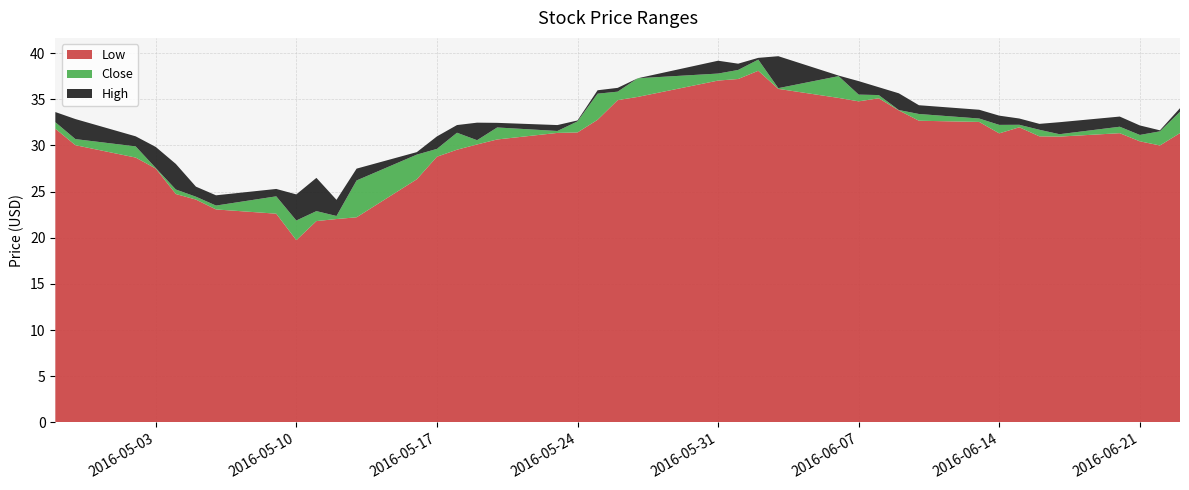

Reading left to right, list all the values displayed in this chart.

Low: 0=31.8	1=30.0	2=28.7	3=27.5	4=24.7	5=24.1	6=23.1	7=22.6	8=19.7	9=21.8	10=22.0	11=22.2	12=26.3	13=28.8	14=29.5	15=30.1	16=30.6	17=31.4	18=31.4	19=32.8	20=34.9	21=35.3	22=37.0	23=37.2	24=38.1	25=36.1	26=35.2	27=34.8	28=35.1	29=33.8	30=32.7	31=32.5	32=31.3	33=32.0	34=31.0	35=31.0	36=31.3	37=30.5	38=30.0	39=31.3
Close: 0=32.5	1=30.7	2=29.9	3=27.6	4=25.2	5=24.5	6=23.5	7=24.5	8=21.9	9=22.9	10=22.4	11=26.2	12=29.0	13=29.6	14=31.4	15=30.6	16=32.0	17=31.6	18=32.6	19=35.6	20=35.8	21=37.3	22=37.8	23=38.2	24=39.3	25=36.2	26=37.5	27=35.5	28=35.5	29=33.8	30=33.4	31=32.9	32=32.2	33=32.2	34=31.7	35=31.2	36=32.0	37=31.1	38=31.5	39=33.7
High: 0=33.6	1=32.9	2=31.0	3=29.8	4=28.0	5=25.5	6=24.6	7=25.3	8=24.7	9=26.5	10=24.1	11=27.5	12=29.3	13=31.0	14=32.2	15=32.5	16=32.5	17=32.2	18=32.7	19=36.0	20=36.2	21=37.3	22=39.2	23=38.9	24=39.5	25=39.7	26=37.6	27=37.0	28=36.3	29=35.7	30=34.4	31=33.9	32=33.2	33=32.9	34=32.3	35=32.5	36=33.1	37=32.2	38=31.6	39=34.0